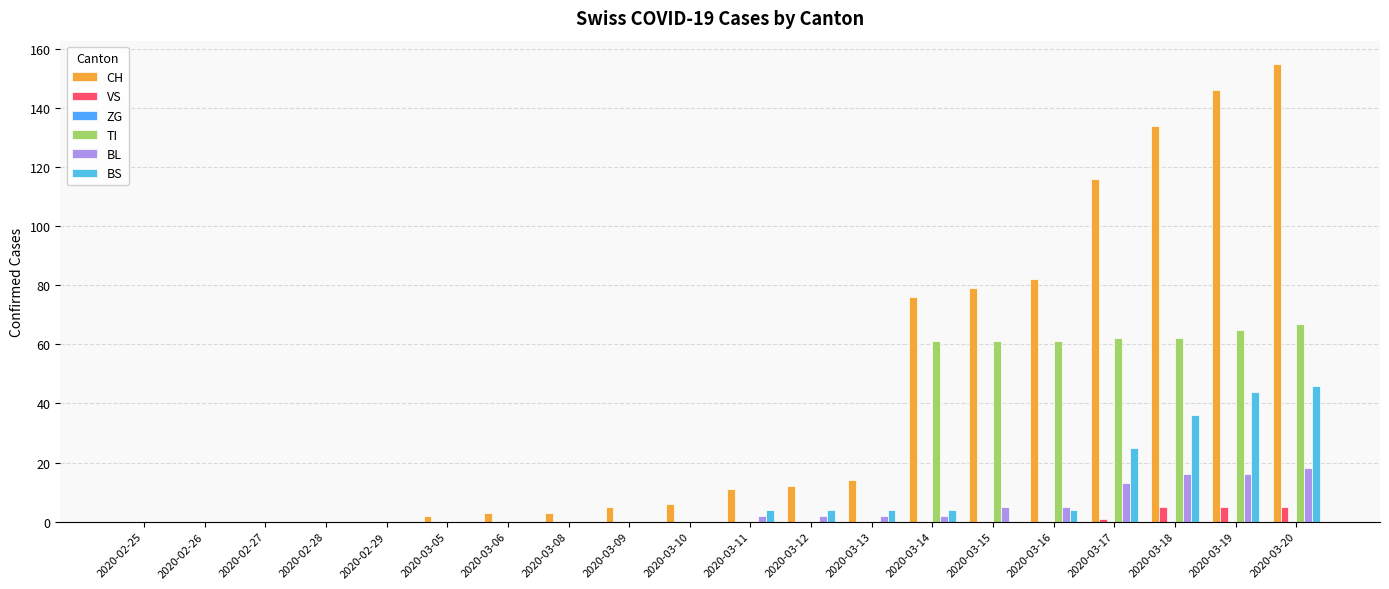

What is the total value across all series at 2020-03-17?

217